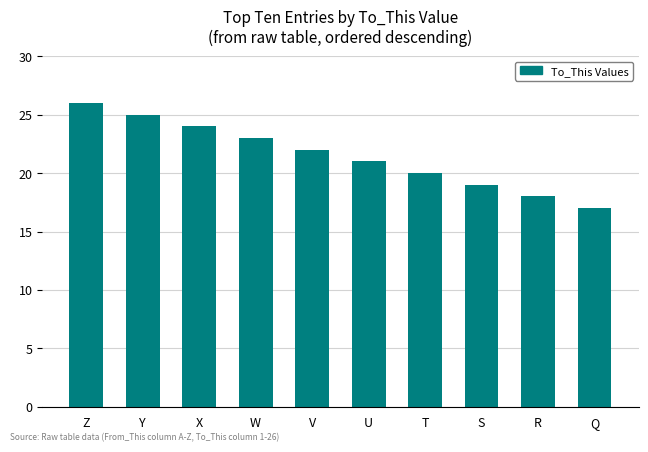

Which category has the highest value across all series?

Z